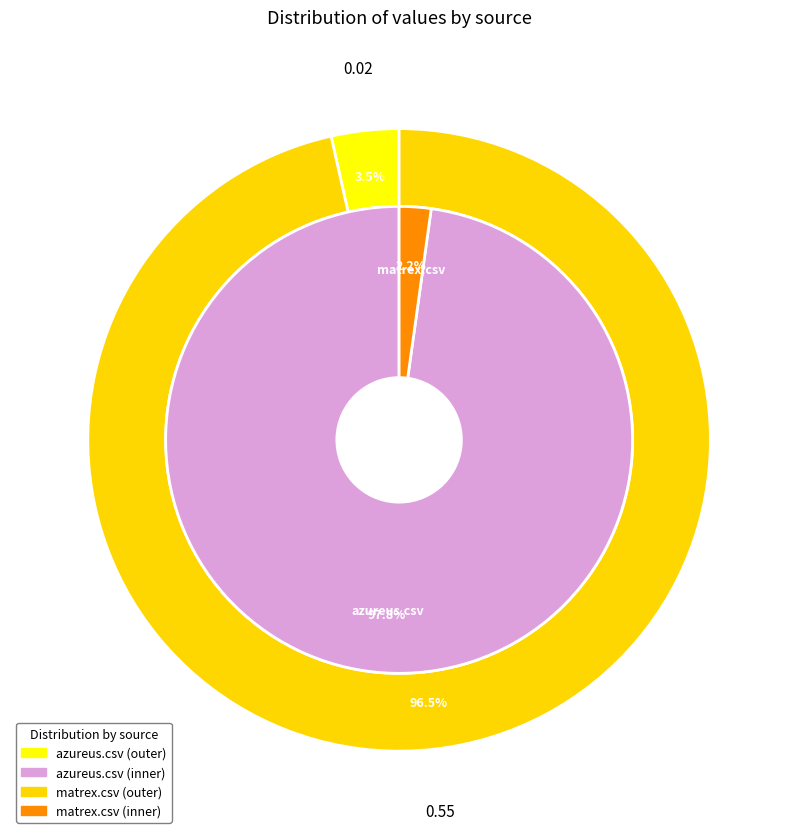

To the nearest percent, what percentage of the pie is azureus.csv?

98%